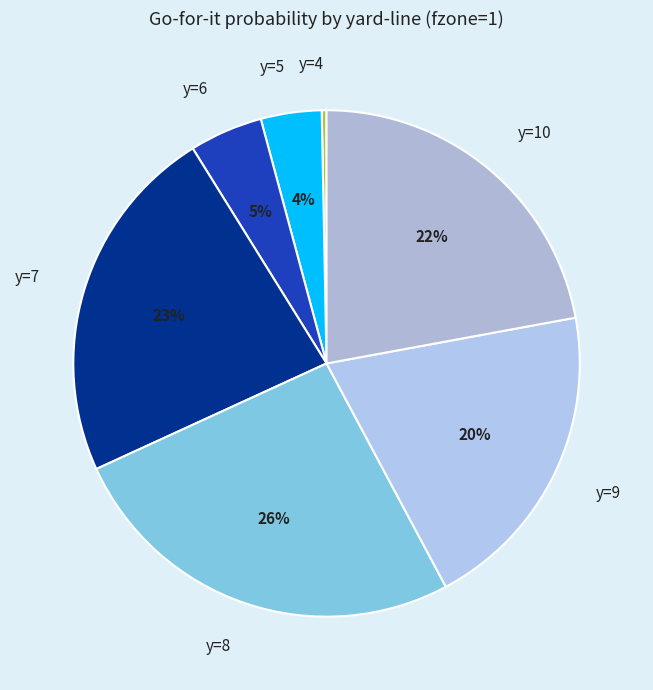

Is the sum of y=10 and y=4 greater than half?

No